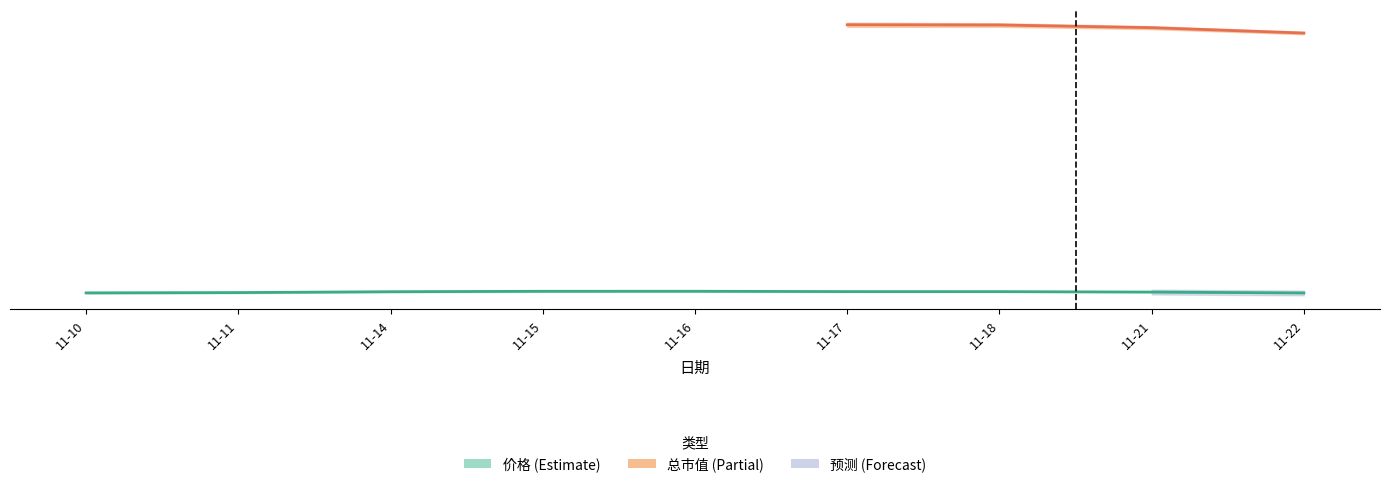

List the labels in order of value, largest first.

11-16, 11-15, 11-17, 11-18, 11-14, 11-21, 11-11, 11-10, 11-22